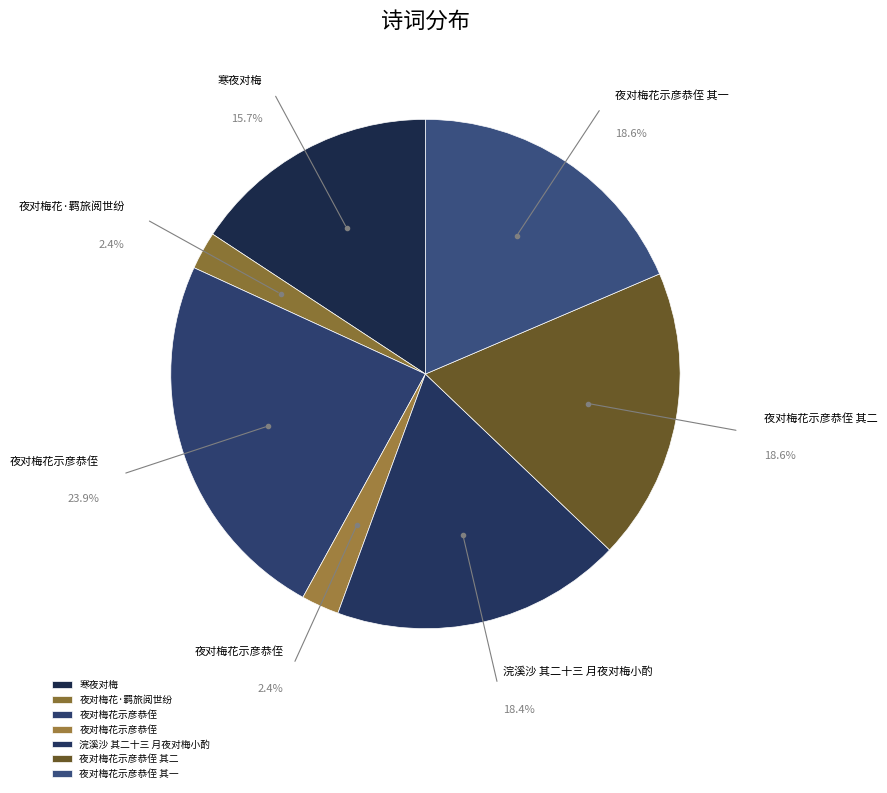

Which slice is the largest?

夜对梅花示彦恭侄